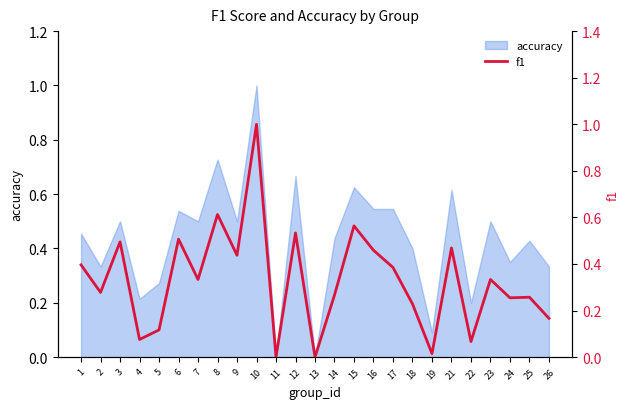

The accuracy series shows 0.5 at 7. True or false?

True